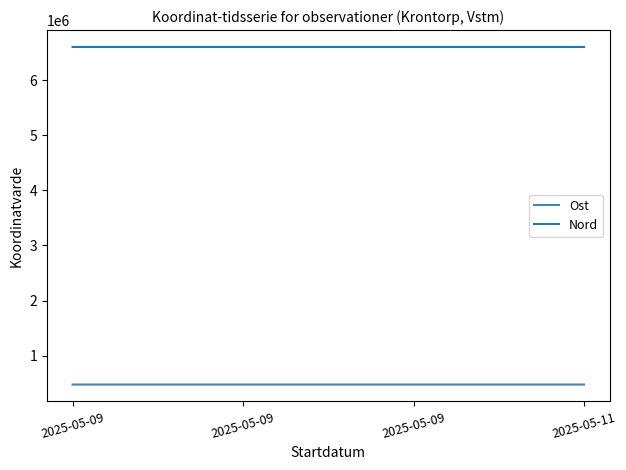

Reading left to right, list all the values displayed in this chart.

Ost: 2025-05-09=477776	2025-05-09=477718	2025-05-09=477736	2025-05-11=477666
Nord: 2025-05-09=6600931	2025-05-09=6601046	2025-05-09=6601007	2025-05-11=6600980